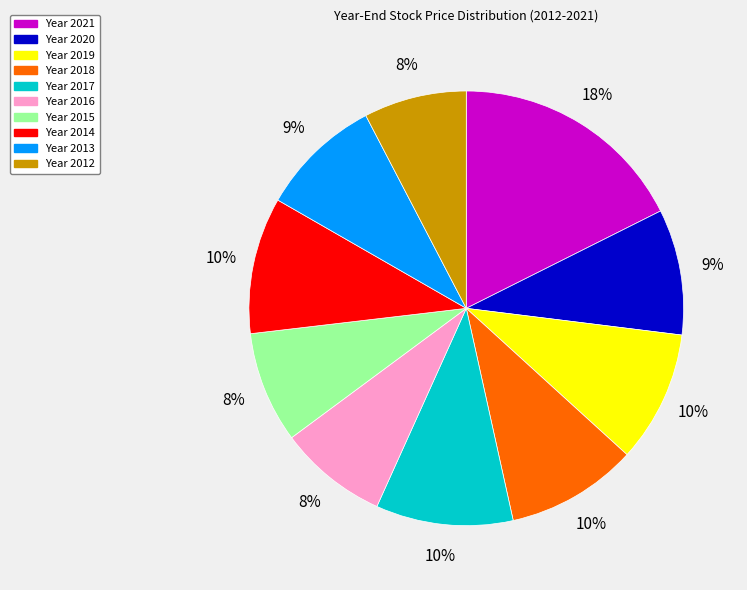

To the nearest percent, what is the average slice percentage?

10%